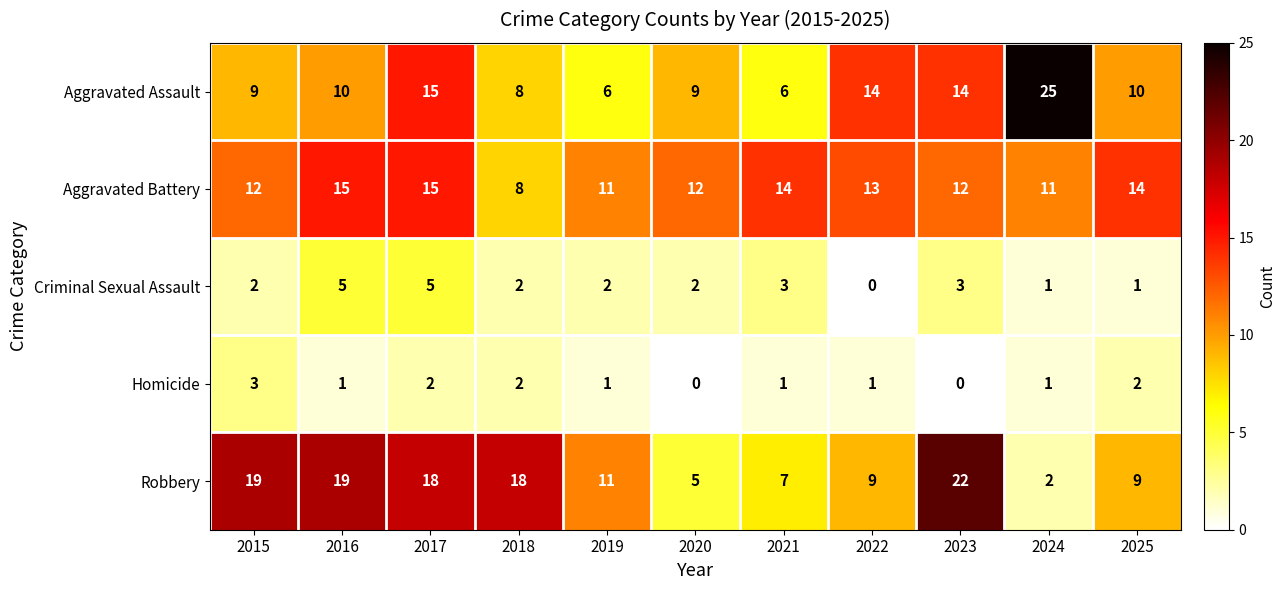

At how many categories does at least one series exceed 15?

6